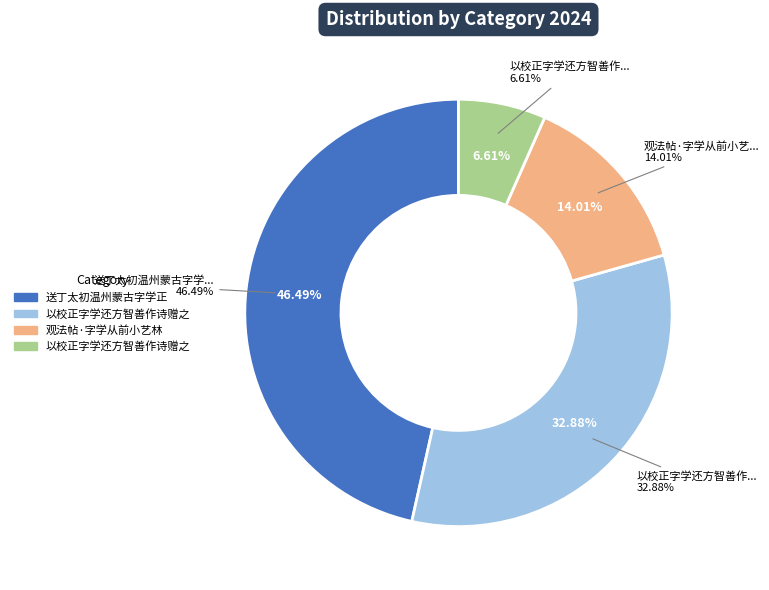

To the nearest percent, what percentage of the pie is 以校正字学还方智善作诗赠之?

33%